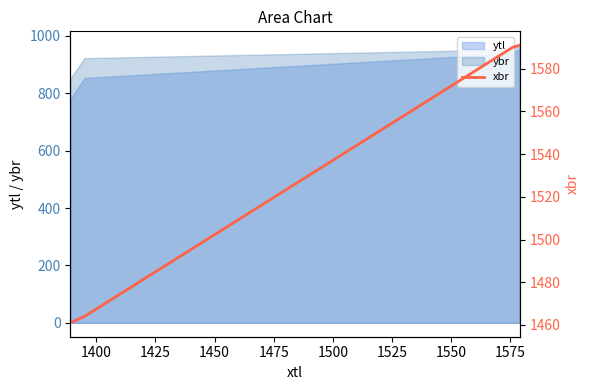

How many categories are shown in the chart?

4